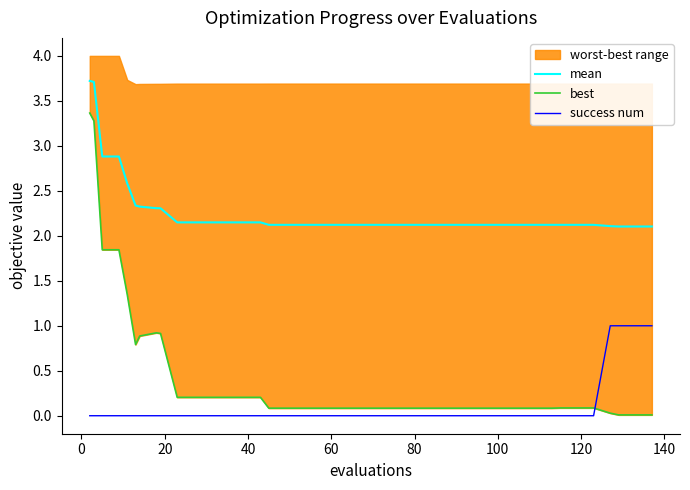

True or false: best has more than 0 points higher than both neighbors.

True